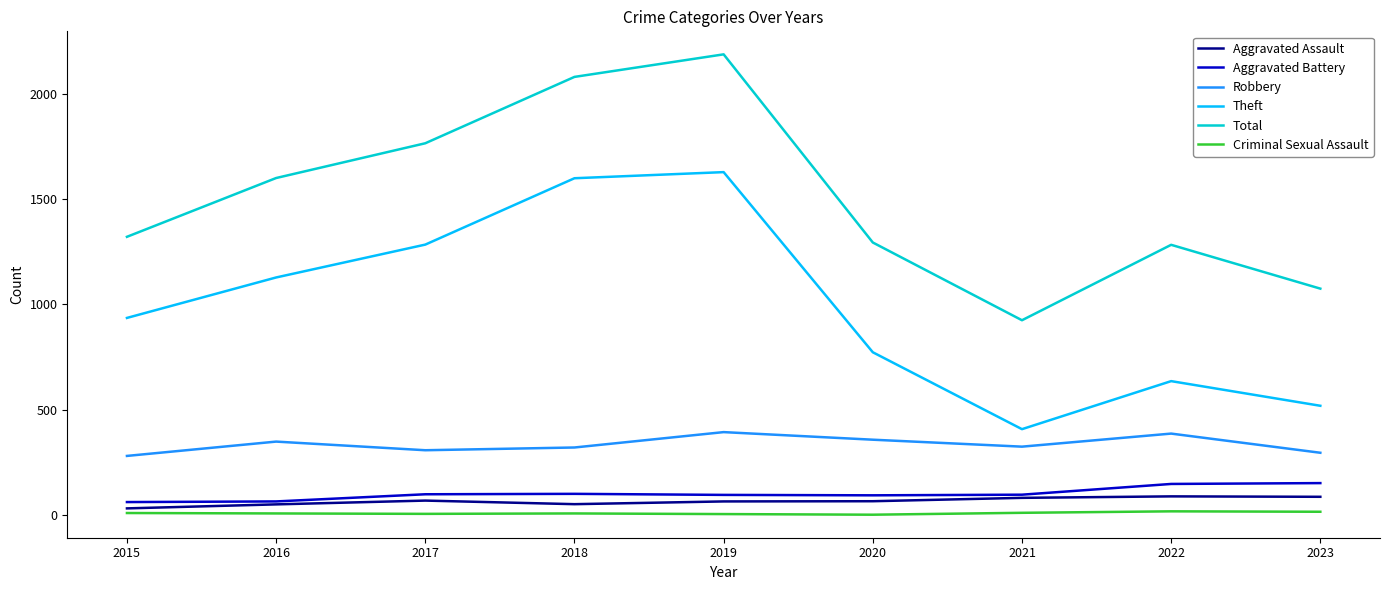

What is the highest value of the Robbery series?

393